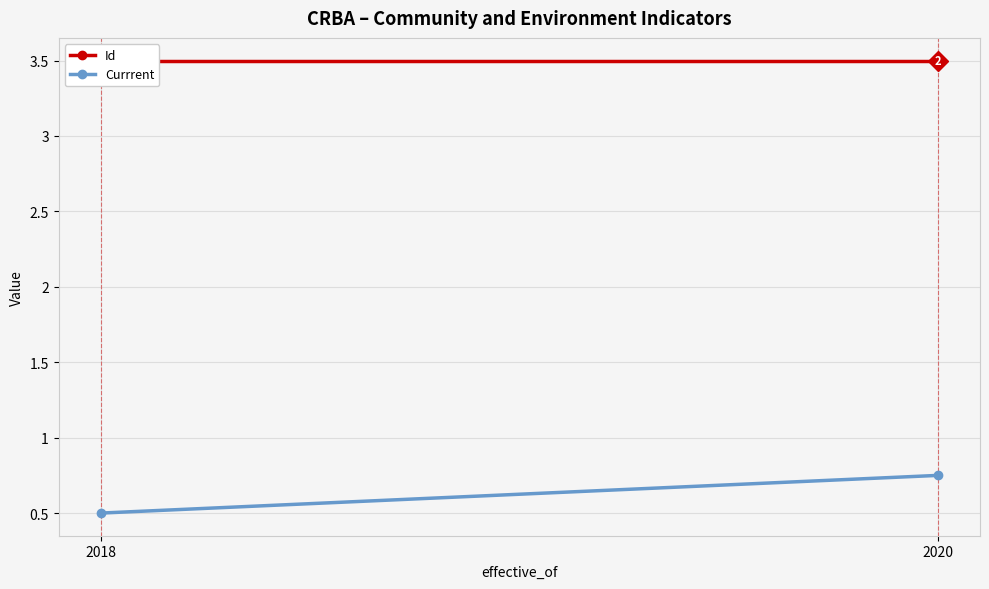

What is the difference between the maximum and minimum values in the Currrent series?

0.2